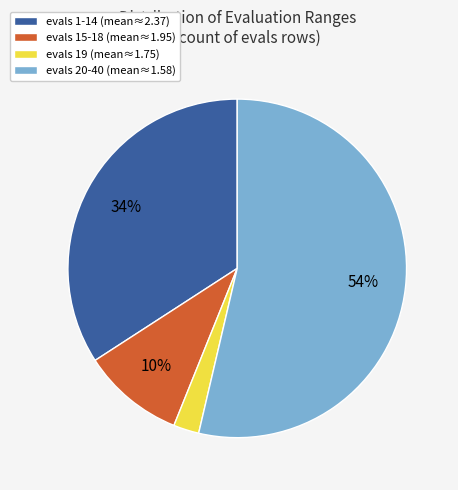

How many segments does this pie chart have?

4